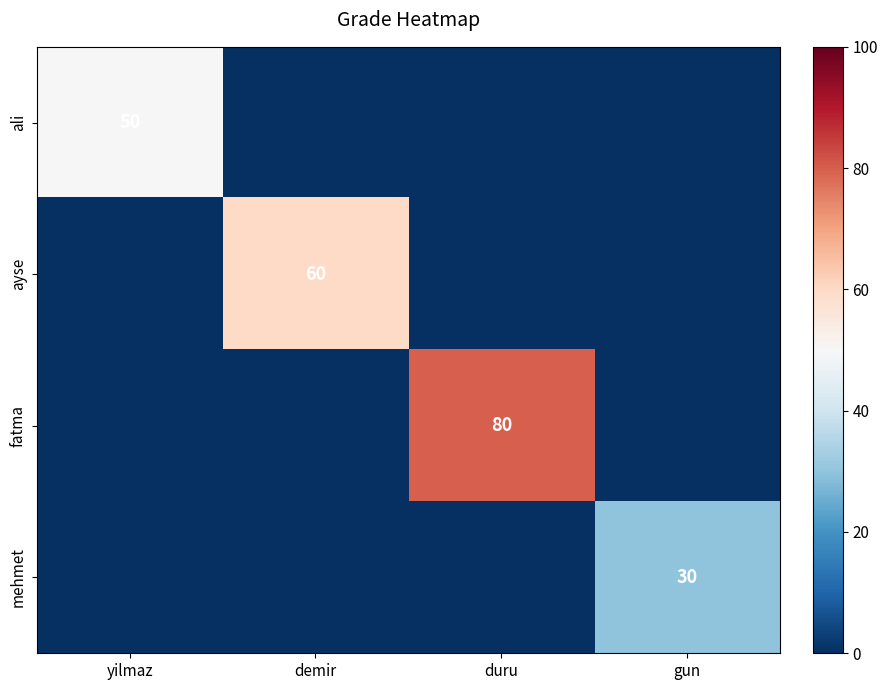

The mehmet series shows 30 at gun. True or false?

True